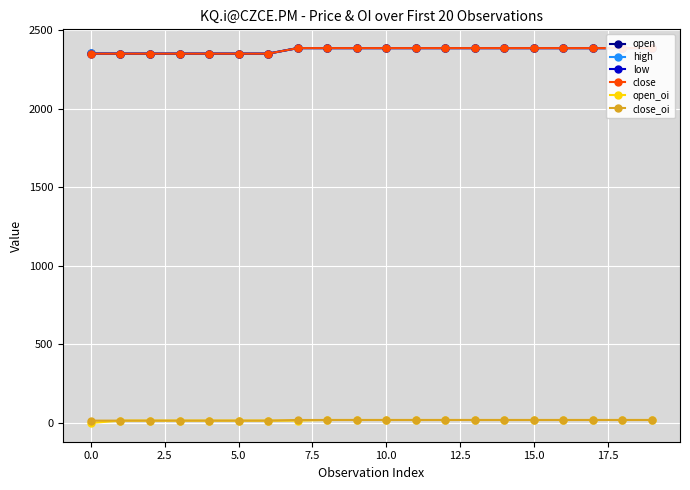

What is the difference between the maximum and minimum values in the open series?

35.6